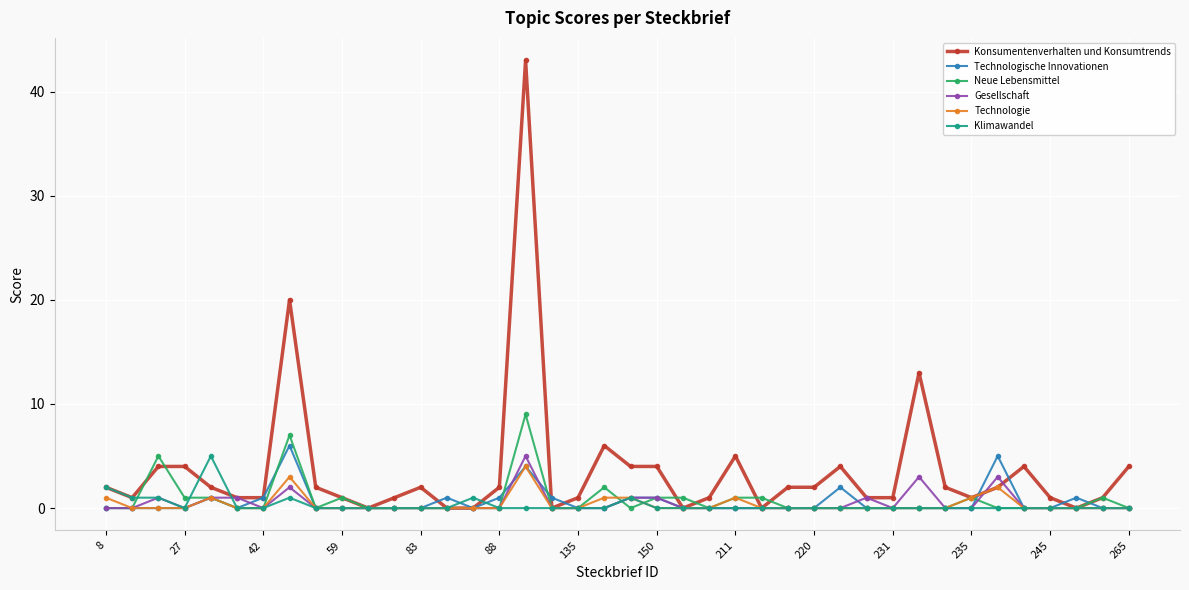

Which series has the largest total across all categories?

Konsumentenverhalten und Konsumtrends